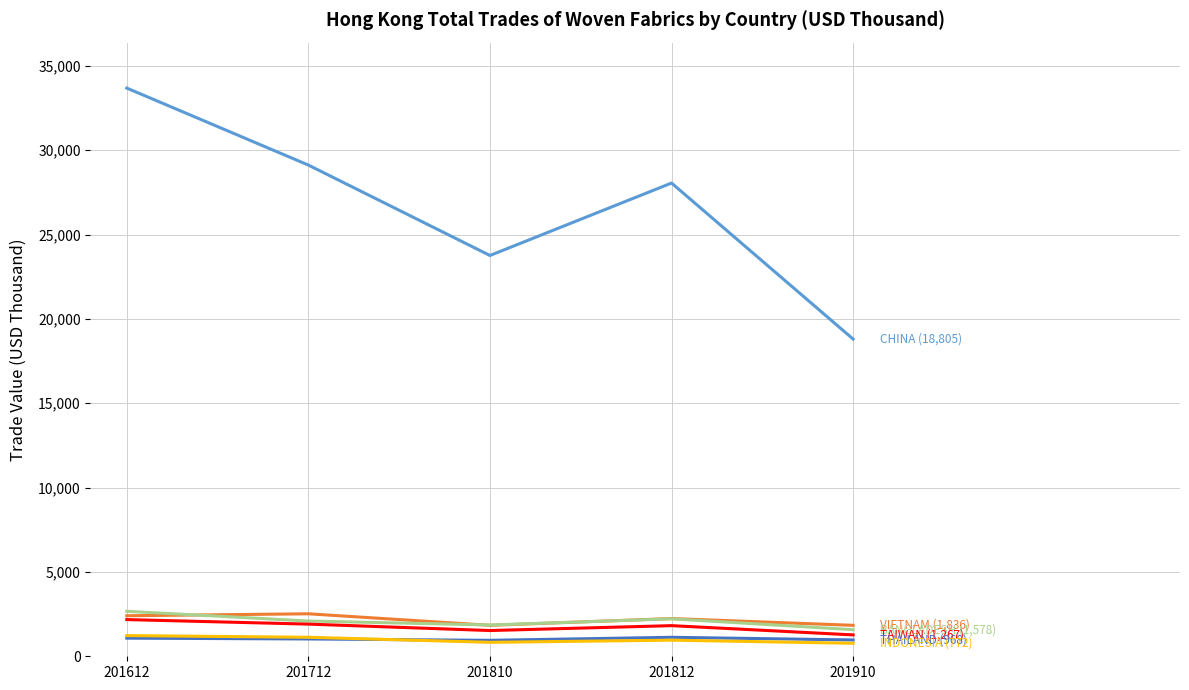

What is the spread (max minus min) of values at 201812?

27100.4